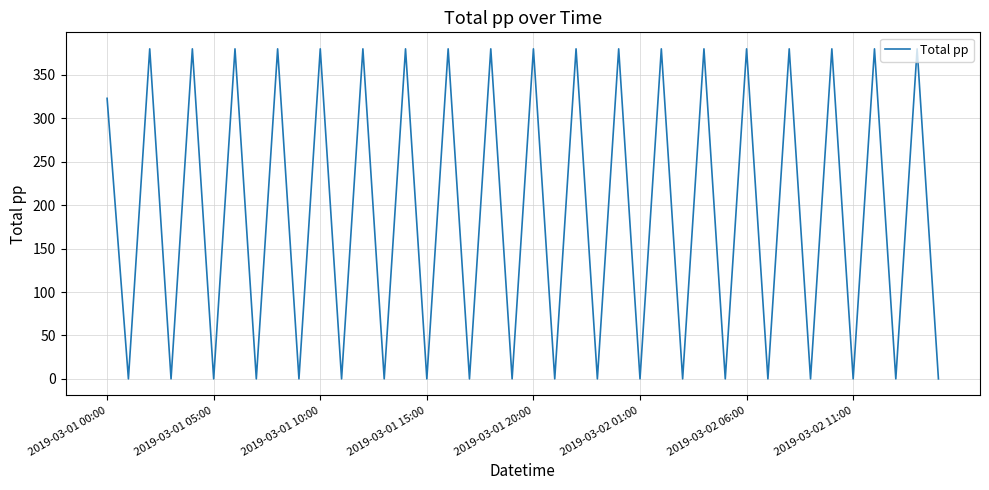

What is the difference between the maximum and minimum values?

380